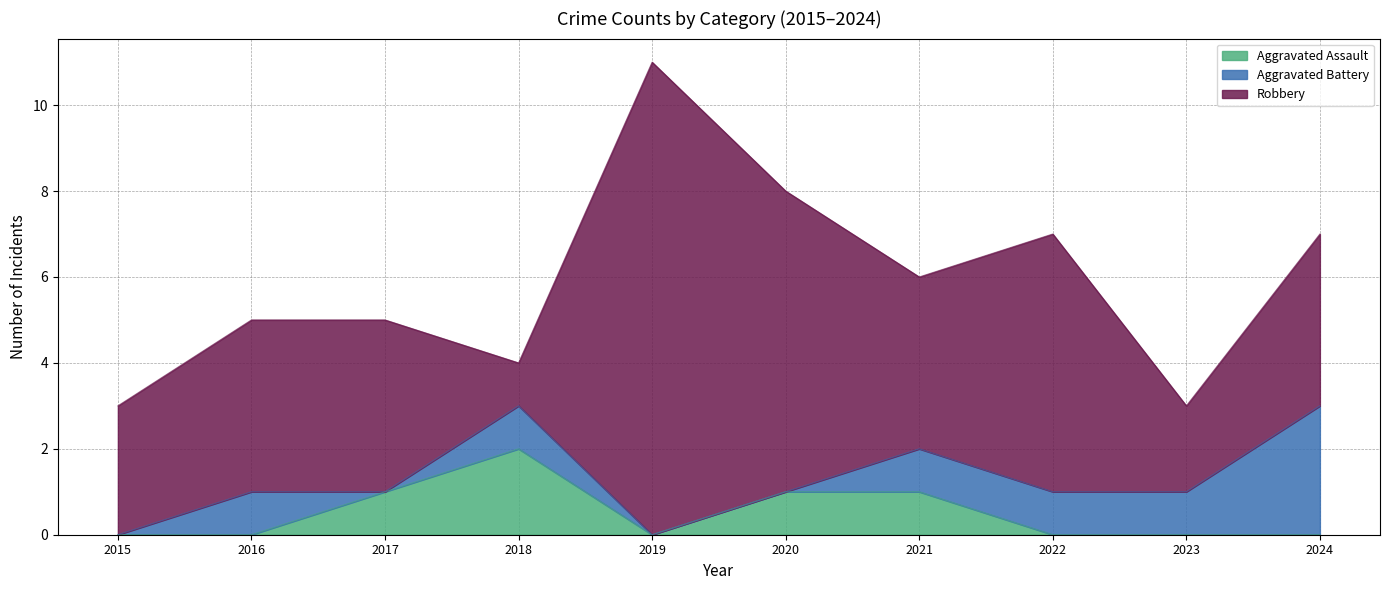

Reading left to right, what are all the values shown in this chart?

Aggravated Assault: 0	0	1	2	0	1	1	0	0	0
Aggravated Battery: 0	1	0	1	0	0	1	1	1	3
Robbery: 3	4	4	1	11	7	4	6	2	4